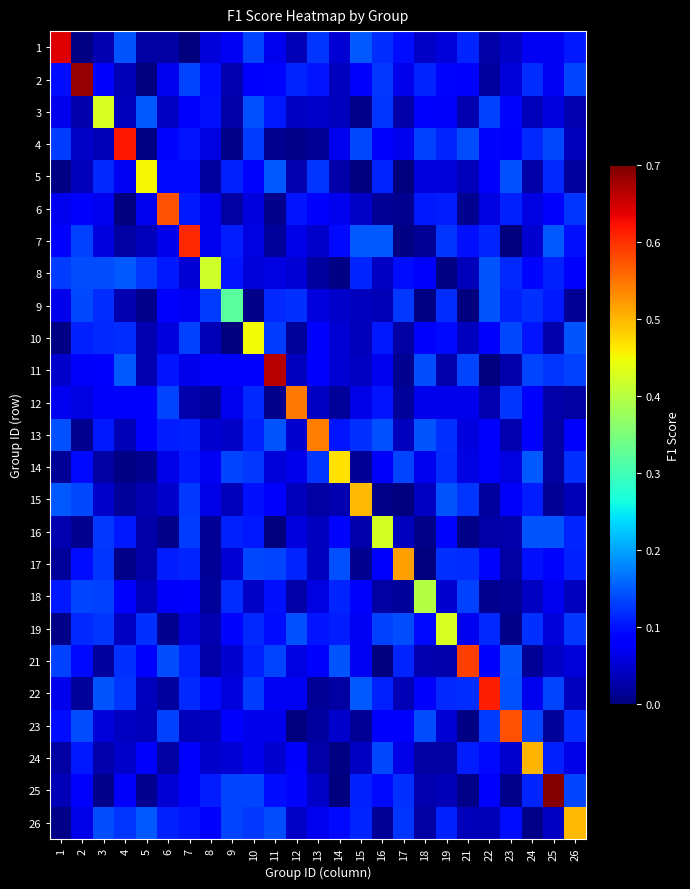

Reading right to left, extract all data points from this chart.

row_0: 0.1	0.1	0.1	0.0	0.0	0.1	0.1	0.0	0.1	0.1	0.1	0.1	0.1	0.0	0.1	0.1	0.1	0.1	0.0	0.0	0.0	0.1	0.0	0.0	0.6
row_1: 0.1	0.1	0.1	0.1	0.0	0.1	0.1	0.1	0.1	0.1	0.1	0.0	0.1	0.1	0.1	0.1	0.0	0.1	0.1	0.1	0.0	0.0	0.1	0.7	0.1
row_2: 0.0	0.1	0.0	0.1	0.1	0.0	0.1	0.1	0.0	0.1	0.0	0.0	0.0	0.0	0.1	0.1	0.0	0.1	0.1	0.0	0.1	0.0	0.4	0.0	0.1
row_3: 0.0	0.1	0.1	0.1	0.1	0.1	0.1	0.1	0.1	0.1	0.1	0.1	0.0	0.0	0.0	0.1	0.0	0.1	0.1	0.1	0.0	0.6	0.0	0.0	0.1
row_4: 0.0	0.1	0.0	0.1	0.1	0.0	0.1	0.1	0.0	0.1	0.0	0.0	0.1	0.0	0.1	0.1	0.1	0.0	0.1	0.1	0.5	0.1	0.1	0.0	0.0
row_5: 0.1	0.1	0.1	0.1	0.1	0.0	0.1	0.1	0.0	0.0	0.0	0.1	0.1	0.1	0.0	0.1	0.0	0.1	0.1	0.6	0.1	0.0	0.1	0.1	0.1
row_6: 0.1	0.1	0.1	0.0	0.1	0.1	0.1	0.0	0.0	0.1	0.1	0.1	0.0	0.1	0.0	0.1	0.1	0.1	0.6	0.1	0.0	0.0	0.1	0.1	0.1
row_7: 0.1	0.1	0.1	0.1	0.1	0.0	0.0	0.1	0.1	0.0	0.1	0.0	0.0	0.1	0.1	0.1	0.1	0.4	0.1	0.1	0.1	0.1	0.1	0.1	0.1
row_8: 0.0	0.1	0.1	0.1	0.1	0.0	0.1	0.0	0.1	0.0	0.0	0.0	0.1	0.1	0.1	0.0	0.3	0.1	0.1	0.1	0.0	0.0	0.1	0.1	0.1
row_9: 0.1	0.0	0.1	0.1	0.1	0.0	0.1	0.1	0.0	0.1	0.0	0.1	0.1	0.0	0.1	0.5	0.0	0.0	0.1	0.1	0.0	0.1	0.1	0.1	0.0
row_10: 0.1	0.1	0.1	0.0	0.0	0.1	0.0	0.1	0.0	0.1	0.0	0.1	0.1	0.0	0.7	0.1	0.1	0.1	0.1	0.1	0.0	0.1	0.1	0.1	0.0
row_11: 0.0	0.0	0.1	0.1	0.0	0.1	0.1	0.1	0.0	0.1	0.1	0.0	0.0	0.5	0.0	0.1	0.1	0.0	0.0	0.1	0.1	0.1	0.1	0.1	0.1
row_12: 0.1	0.0	0.1	0.0	0.1	0.1	0.1	0.1	0.0	0.1	0.1	0.1	0.5	0.0	0.1	0.1	0.0	0.1	0.1	0.1	0.1	0.0	0.1	0.0	0.1
row_13: 0.1	0.0	0.1	0.1	0.1	0.1	0.1	0.1	0.1	0.1	0.0	0.5	0.1	0.1	0.1	0.1	0.1	0.1	0.1	0.1	0.0	0.0	0.0	0.1	0.0
row_14: 0.0	0.0	0.1	0.1	0.0	0.1	0.1	0.0	0.0	0.0	0.5	0.0	0.0	0.0	0.1	0.1	0.0	0.1	0.1	0.0	0.0	0.0	0.0	0.1	0.1
row_15: 0.1	0.1	0.1	0.0	0.0	0.0	0.1	0.0	0.0	0.4	0.0	0.1	0.0	0.1	0.0	0.1	0.1	0.0	0.1	0.0	0.0	0.1	0.1	0.0	0.0
row_16: 0.1	0.1	0.1	0.0	0.1	0.1	0.1	0.0	0.5	0.1	0.0	0.1	0.0	0.1	0.1	0.1	0.1	0.0	0.1	0.1	0.0	0.0	0.1	0.1	0.0
row_17: 0.0	0.1	0.0	0.0	0.0	0.1	0.1	0.4	0.0	0.0	0.1	0.1	0.1	0.0	0.1	0.0	0.1	0.0	0.1	0.1	0.0	0.1	0.1	0.1	0.1
row_18: 0.1	0.1	0.1	0.0	0.1	0.1	0.4	0.1	0.1	0.1	0.1	0.1	0.1	0.1	0.1	0.1	0.1	0.0	0.1	0.0	0.1	0.0	0.1	0.1	0.0
row_19: 0.1	0.0	0.0	0.1	0.1	0.6	0.0	0.0	0.1	0.0	0.1	0.1	0.1	0.1	0.1	0.1	0.1	0.0	0.1	0.1	0.1	0.1	0.0	0.1	0.1
row_20: 0.0	0.1	0.1	0.1	0.6	0.1	0.1	0.1	0.0	0.1	0.1	0.0	0.0	0.1	0.1	0.1	0.1	0.1	0.1	0.0	0.0	0.1	0.1	0.0	0.1
row_21: 0.1	0.0	0.1	0.6	0.1	0.0	0.1	0.1	0.1	0.1	0.0	0.0	0.0	0.0	0.1	0.1	0.1	0.0	0.0	0.1	0.0	0.0	0.1	0.1	0.1
row_22: 0.1	0.1	0.5	0.1	0.1	0.1	0.0	0.0	0.1	0.1	0.0	0.0	0.0	0.1	0.0	0.1	0.1	0.0	0.1	0.0	0.1	0.0	0.0	0.1	0.0
row_23: 0.1	0.7	0.1	0.0	0.1	0.0	0.0	0.0	0.1	0.1	0.1	0.0	0.0	0.1	0.1	0.1	0.1	0.1	0.1	0.1	0.0	0.1	0.0	0.1	0.0
row_24: 0.5	0.0	0.0	0.1	0.0	0.0	0.1	0.0	0.1	0.0	0.1	0.1	0.1	0.0	0.1	0.1	0.1	0.1	0.1	0.1	0.1	0.1	0.1	0.1	0.0